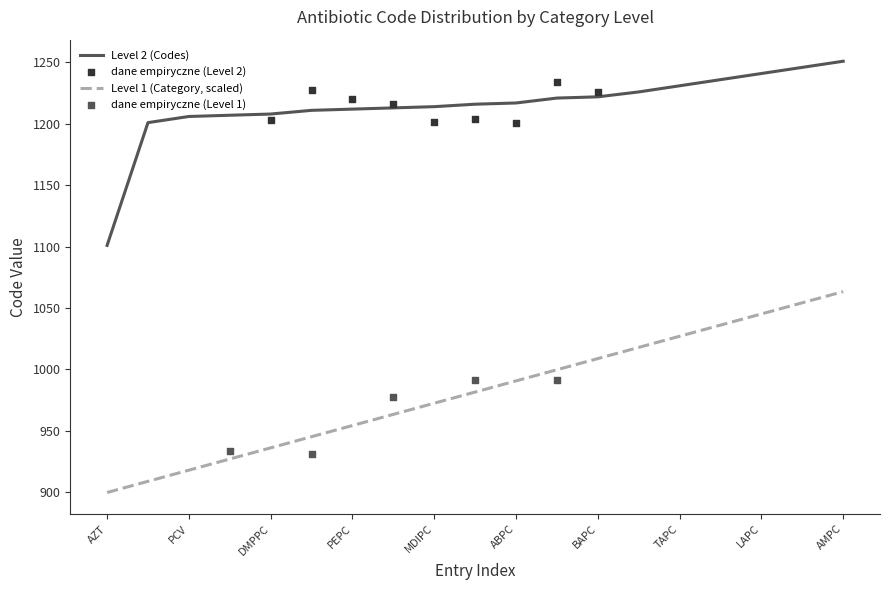

True or false: Level 2 (Codes) has a value of 1212 at PEPC.

True